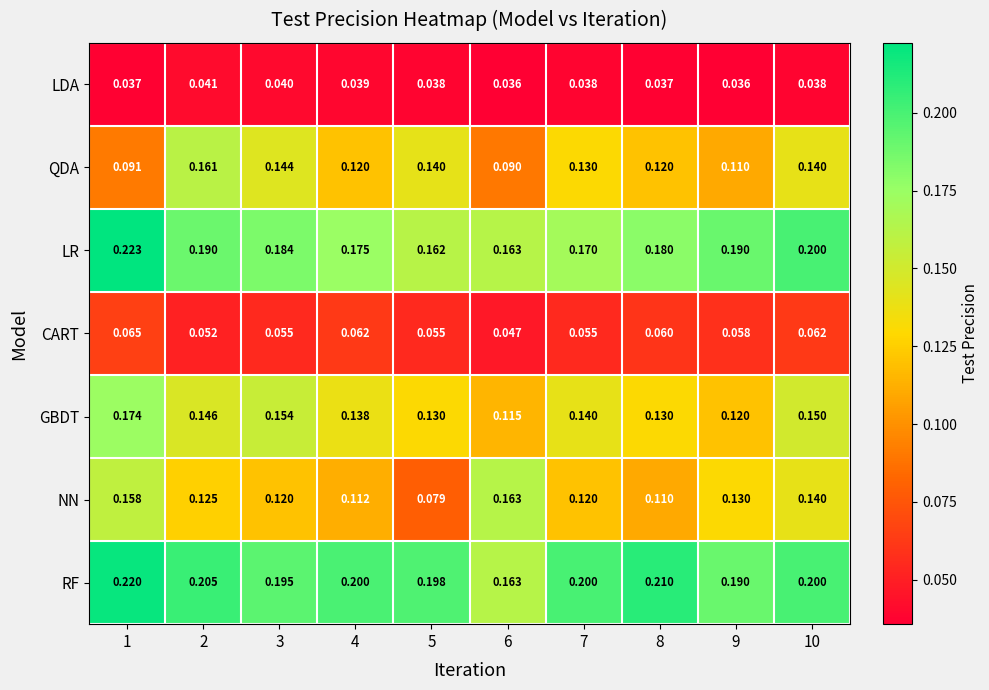

Is the value of NN at 8 greater than the value of QDA at 8?

No